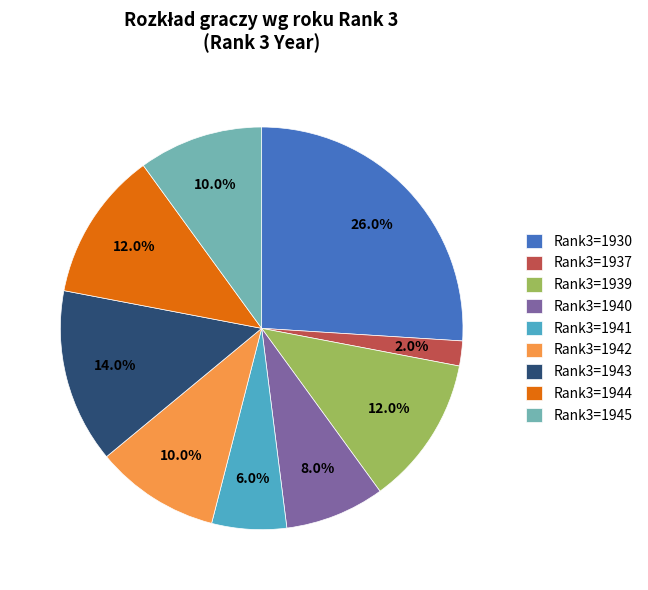

Count the number of slices in the pie.

9